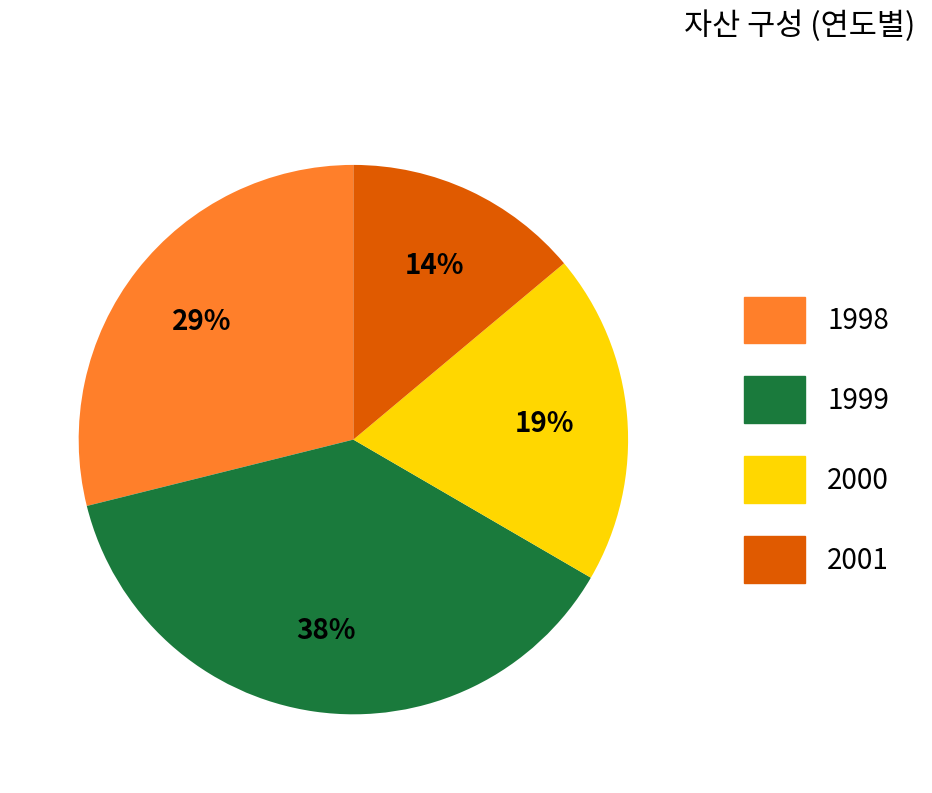

To the nearest percent, what is the combined percentage of 1998 and 2000?

48%